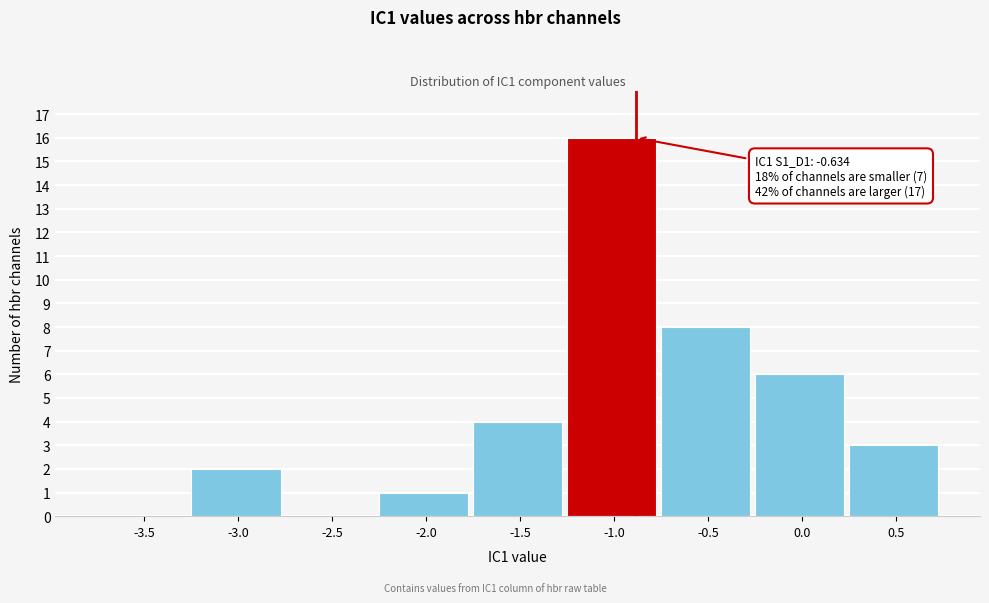

Reading left to right, extract all data points from this chart.

-3.5=0	-3.0=2	-2.5=0	-2.0=1	-1.5=4	-1.0=16	-0.5=8	0.0=6	0.5=3